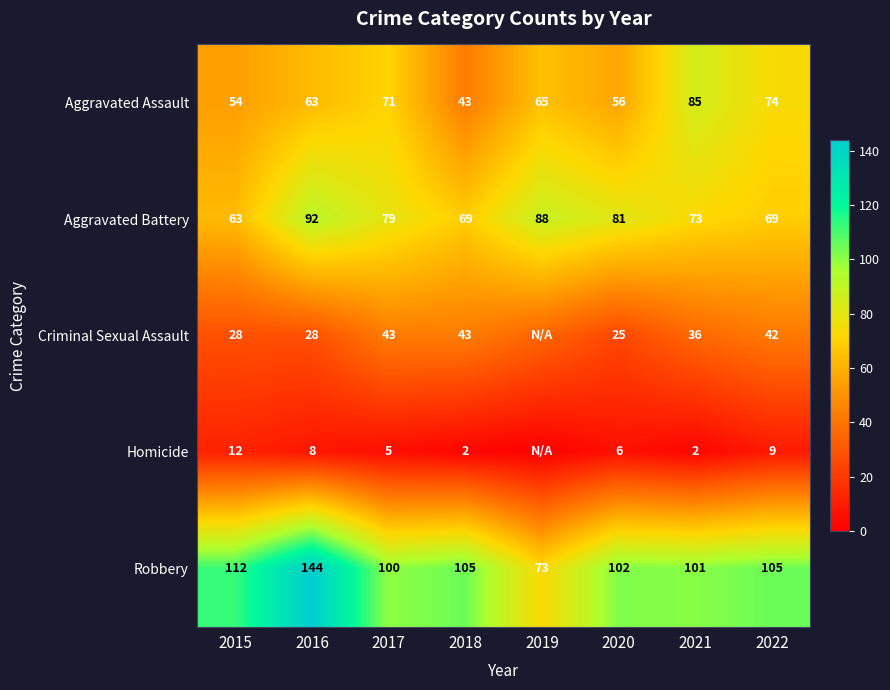

At which label does Robbery reach its peak?

2016